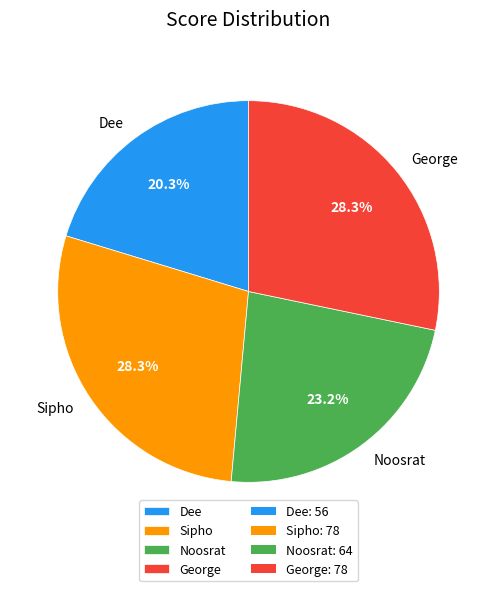

Which category has the smallest portion of the pie?

Dee